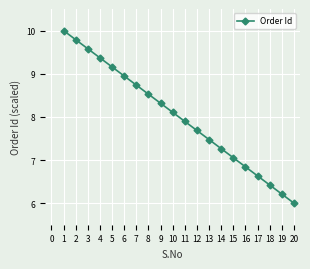

How many values exceed 8?

10